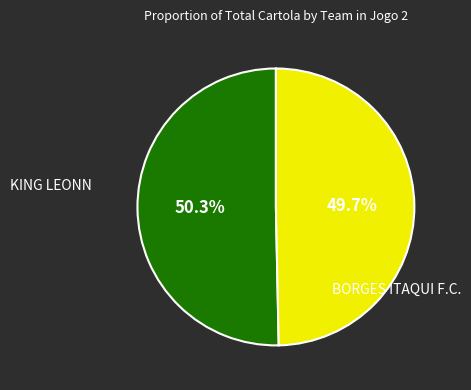

What is the smallest slice in the pie chart?

BORGES ITAQUI F.C.